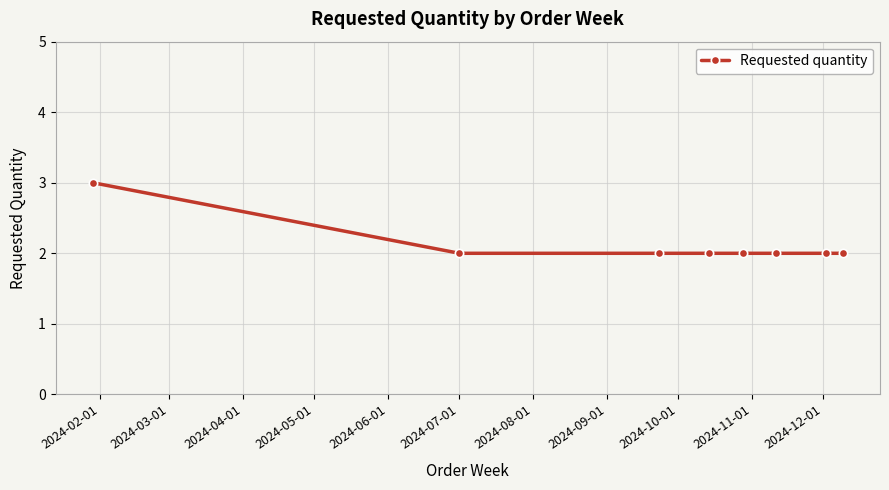

What is the sum of all values?

17